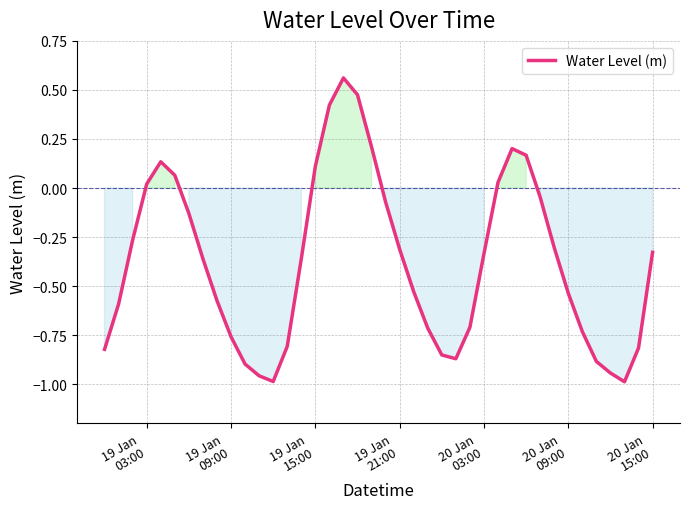

What is the difference between the maximum and minimum values?

1.5